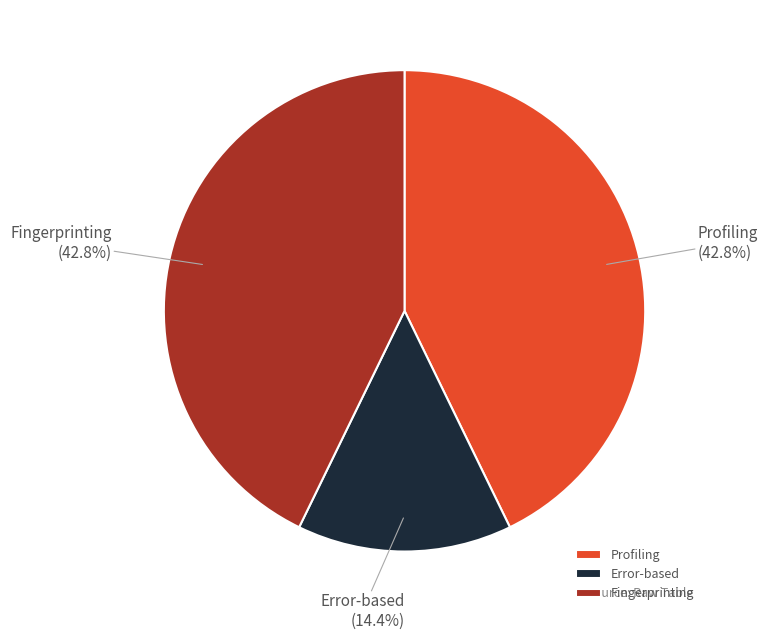

Which category has the smallest portion of the pie?

Error-based